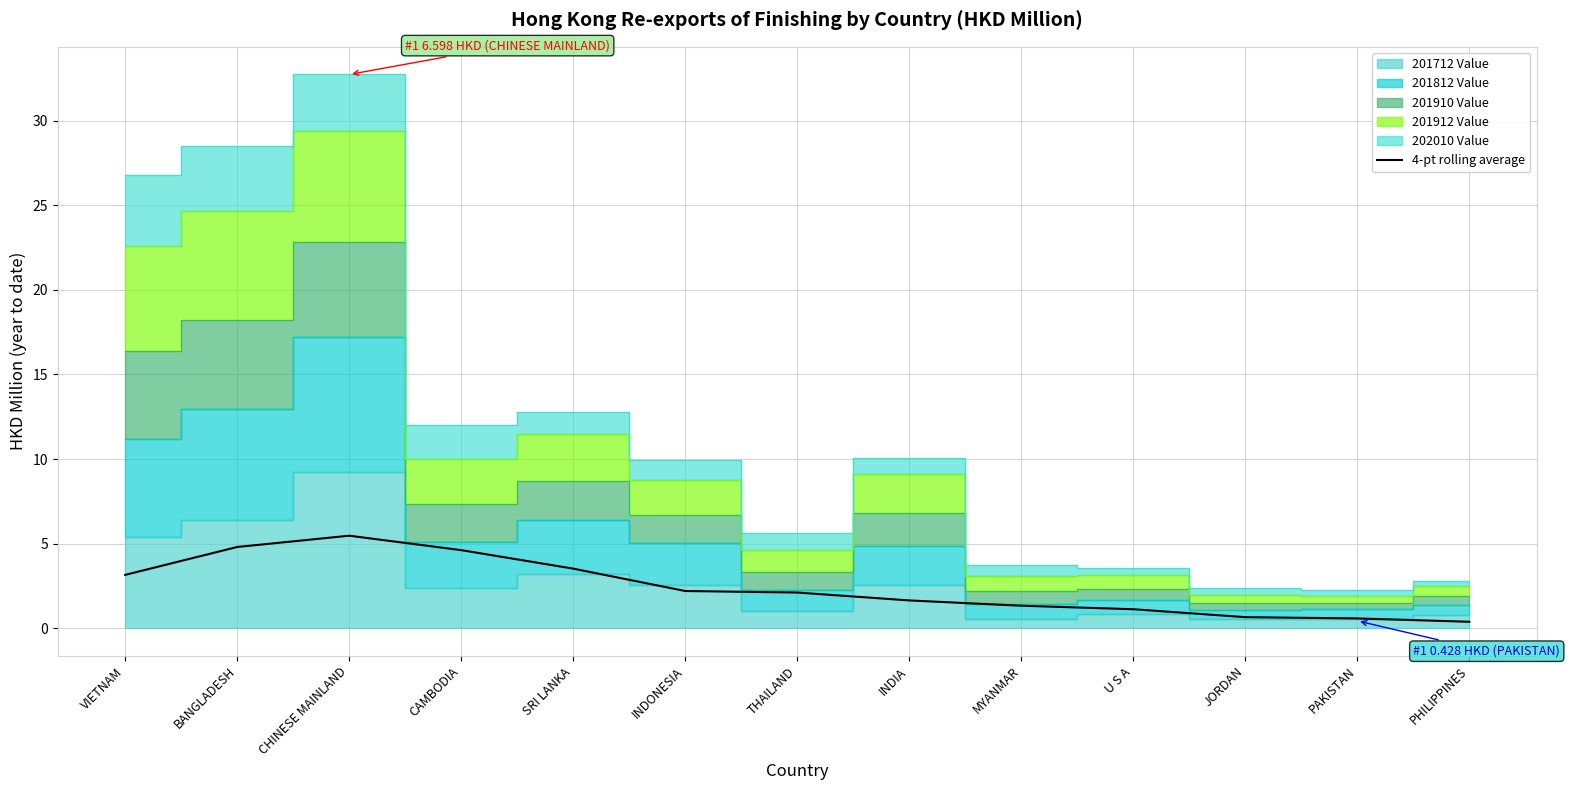

What is the label of the 13th point from the left?

PHILIPPINES